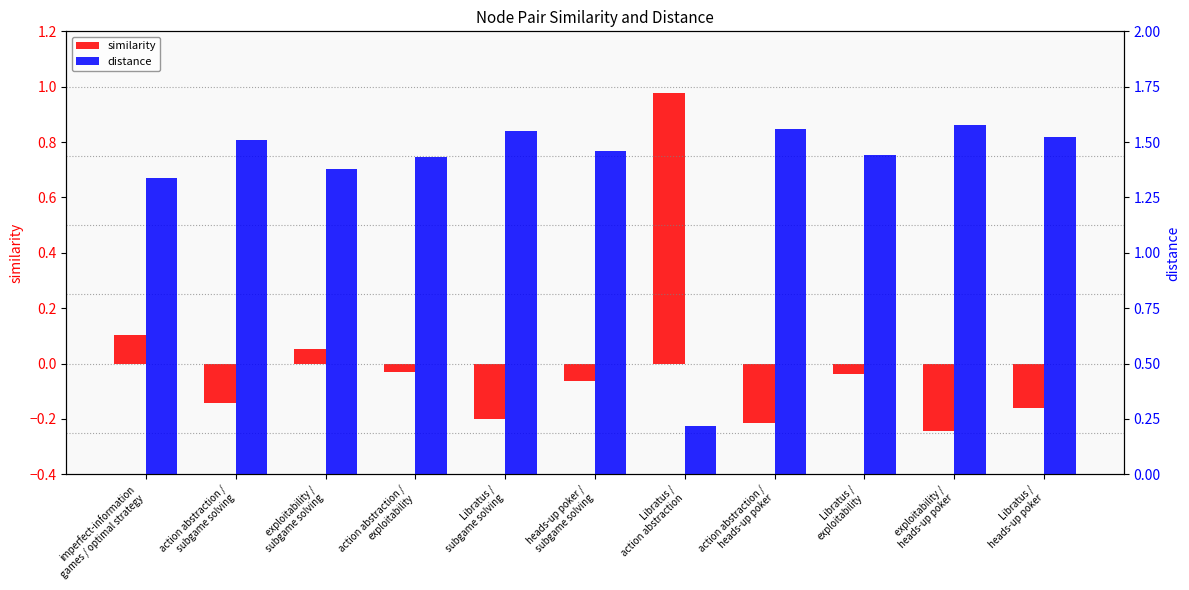

Which series has the largest total across all categories?

distance